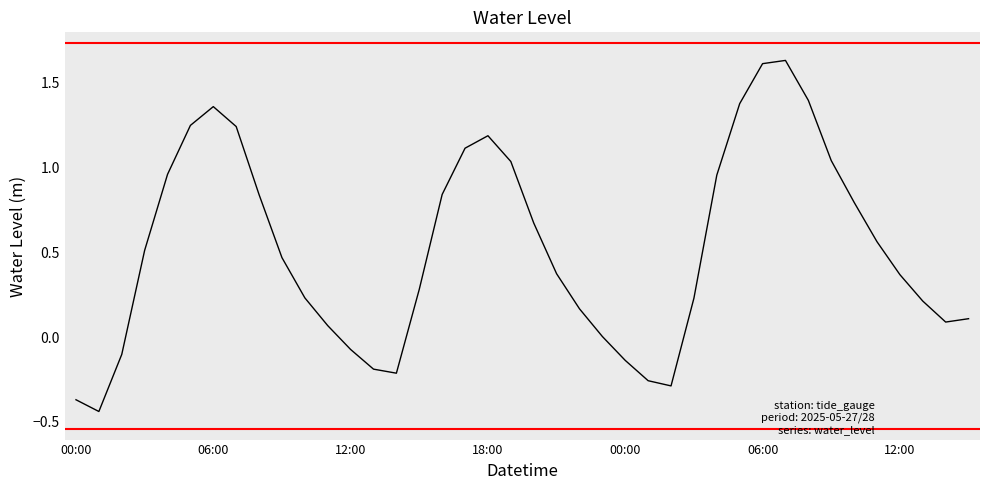

What is the difference between the maximum and second lowest values?

2.0